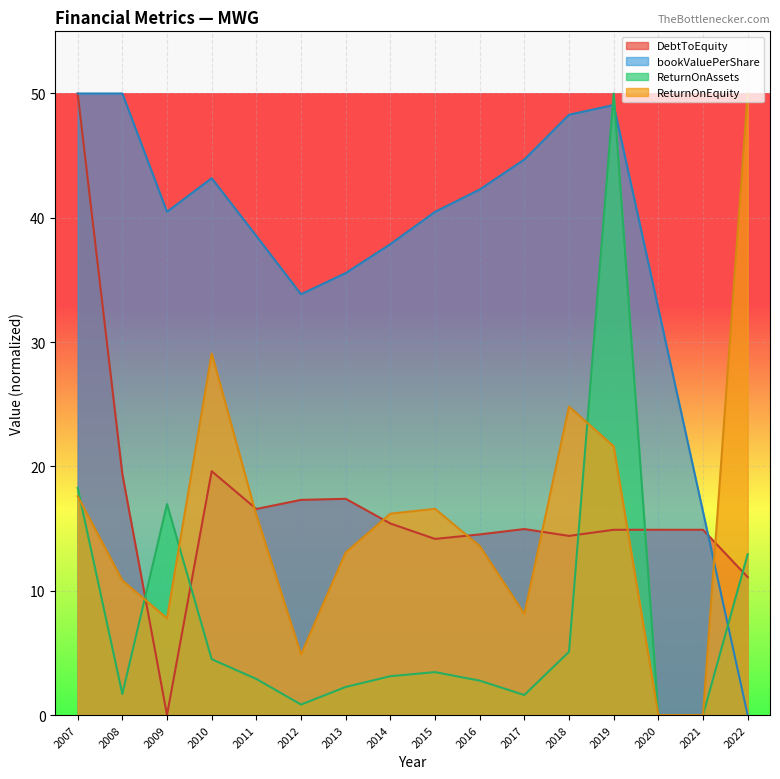

How many data points in ReturnOnEquity are less than 16?

8